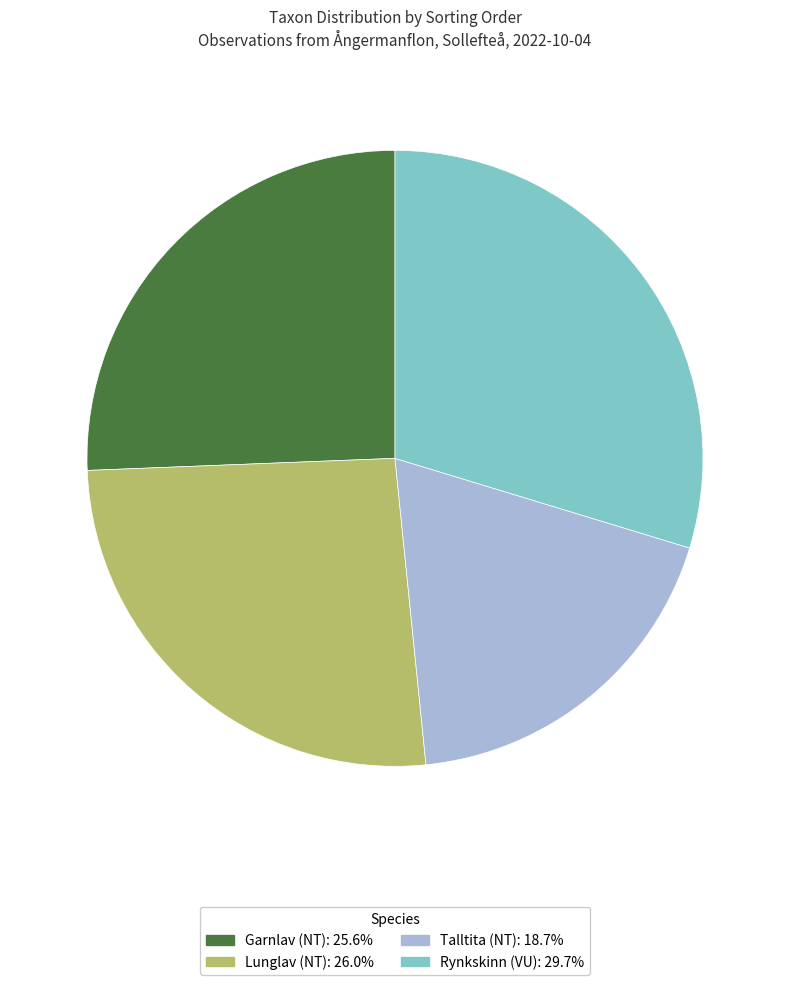

Which has a higher value, Garnlav (NT) or Rynkskinn (VU)?

Rynkskinn (VU)